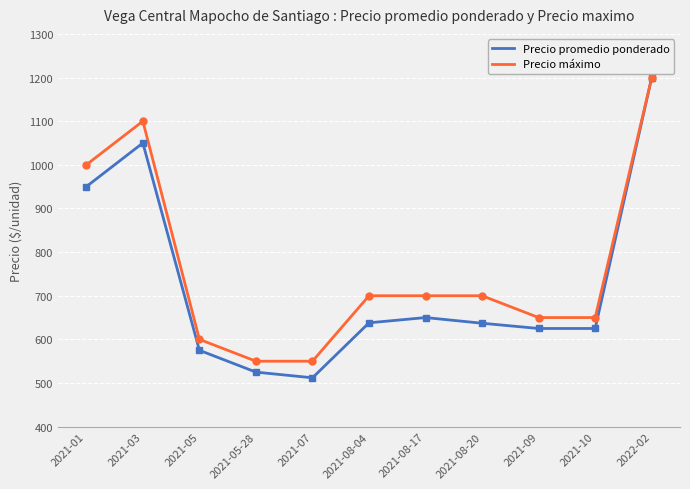

What is the difference between the highest and lowest values at 2021-03?

50